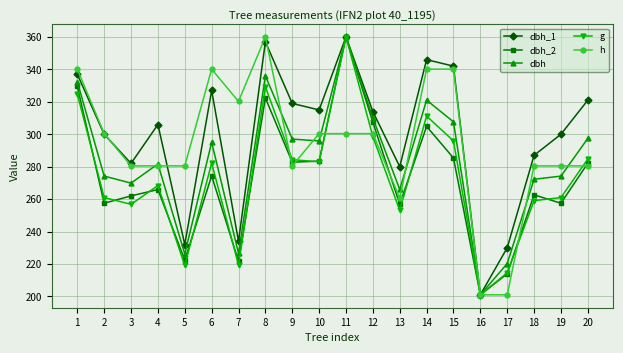

At how many categories does at least one series exceed 235?

18